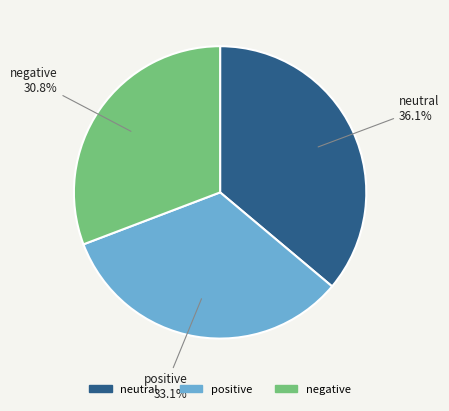

Count the number of slices in the pie.

3